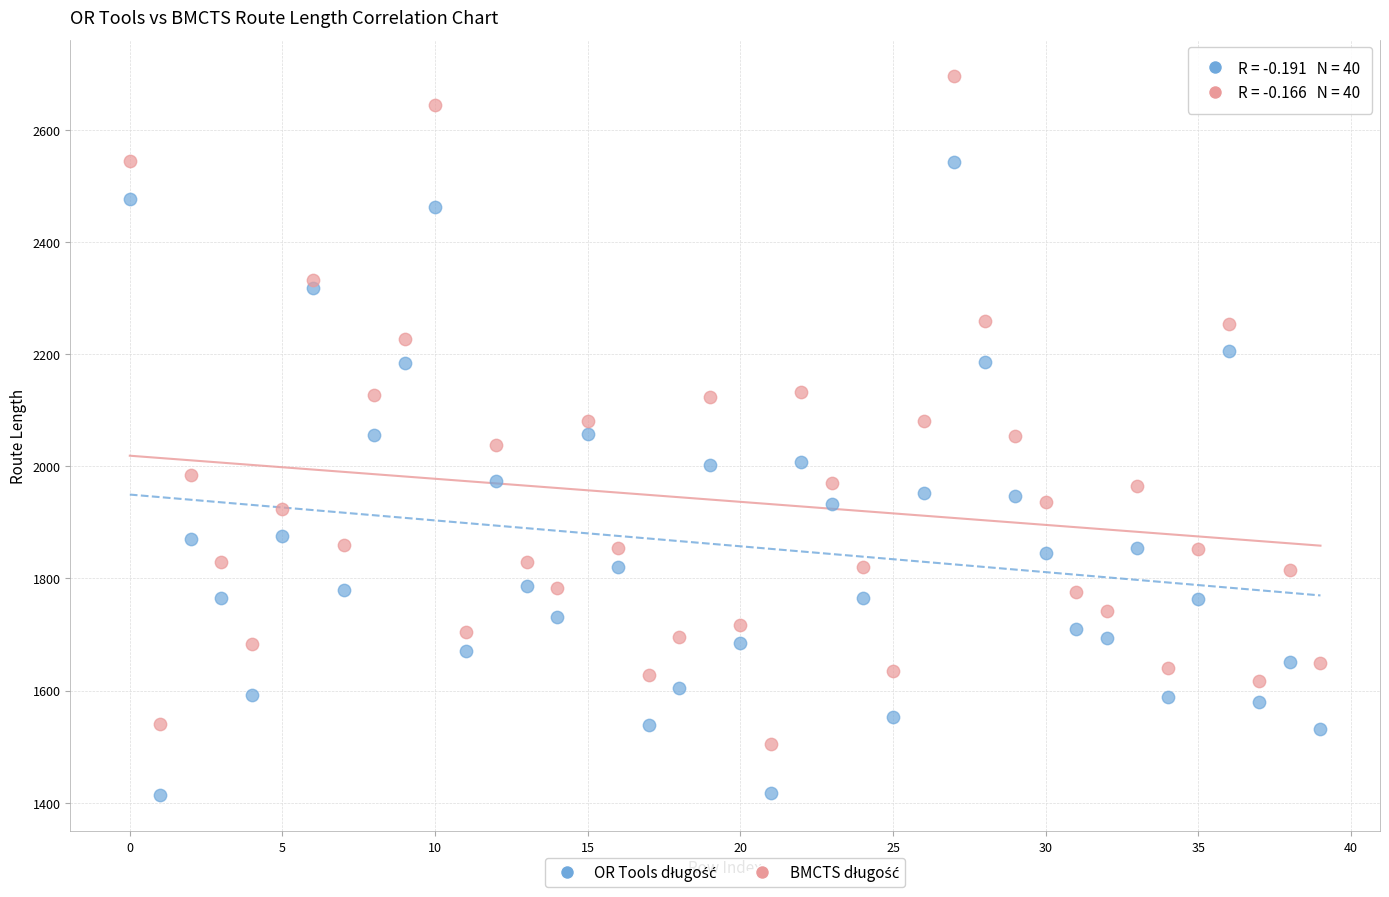

Across all data points, what is the range of Y values (max minus min)?

1283.2